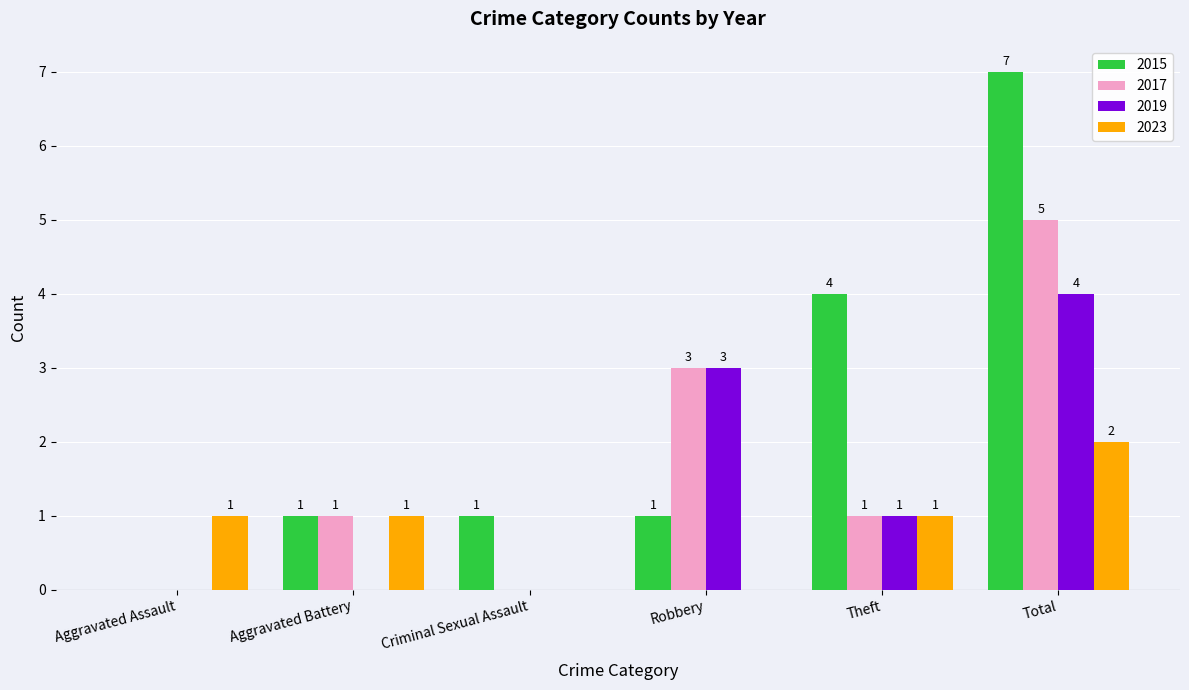

Where does the 2019 series first go above 1?

Robbery